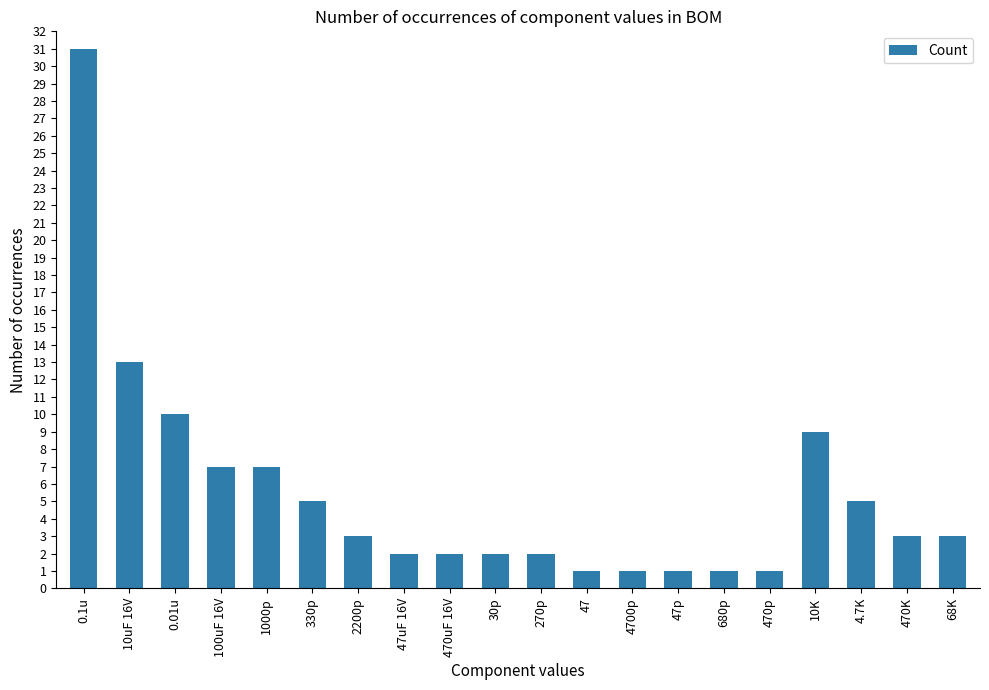

How many bars are there in total?

20